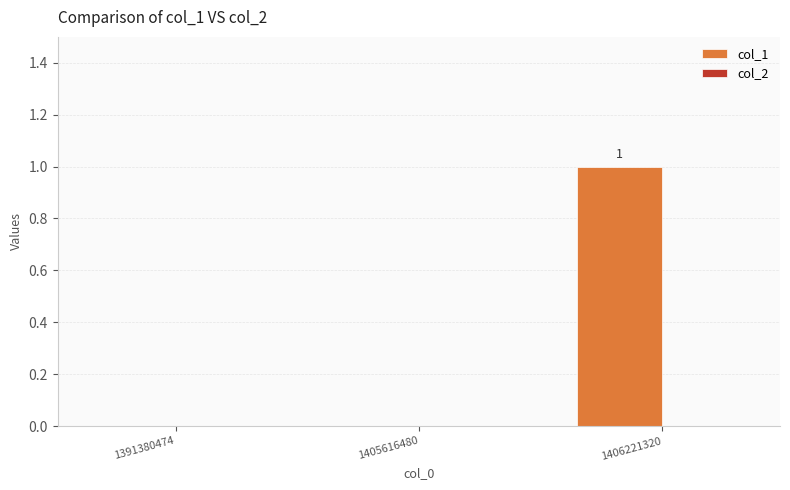

Is it true that the value at 1391380474 is 0?

True